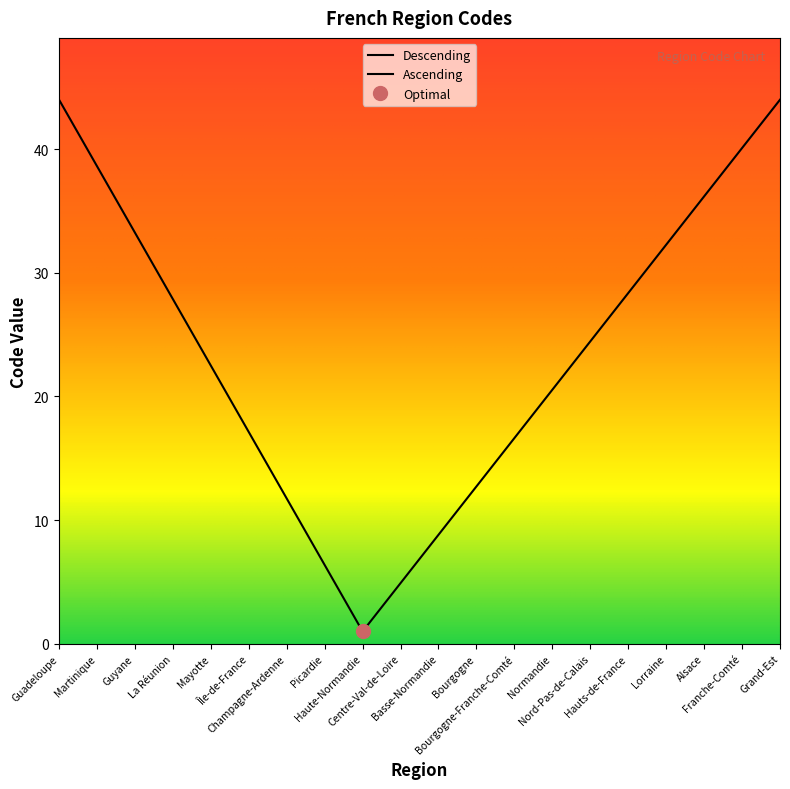

How many distinct data groups are displayed?

1